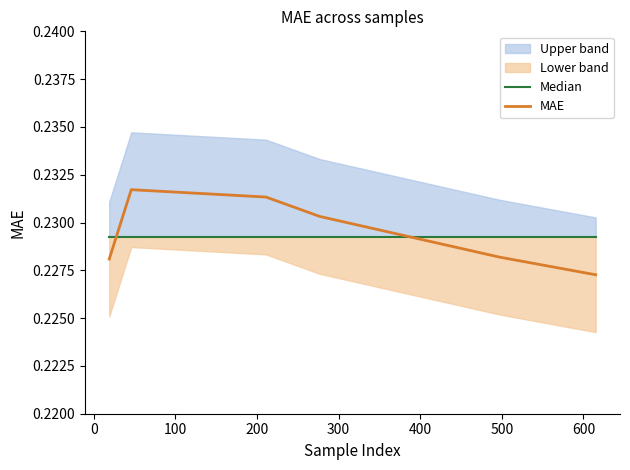

Reading left to right, transcribe all the data shown in this chart.

Median: 0.2	0.2	0.2	0.2	0.2	0.2
MAE: 0.2	0.2	0.2	0.2	0.2	0.2